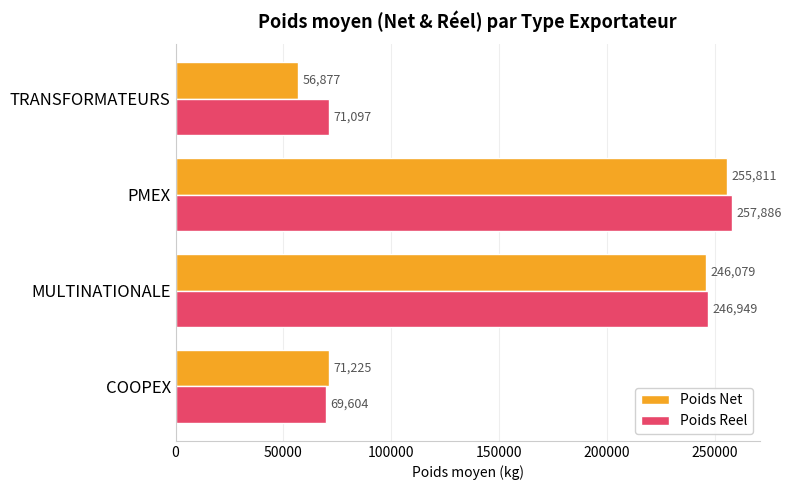

List the labels in order of Poids Reel value, largest first.

PMEX, MULTINATIONALE, TRANSFORMATEURS, COOPEX